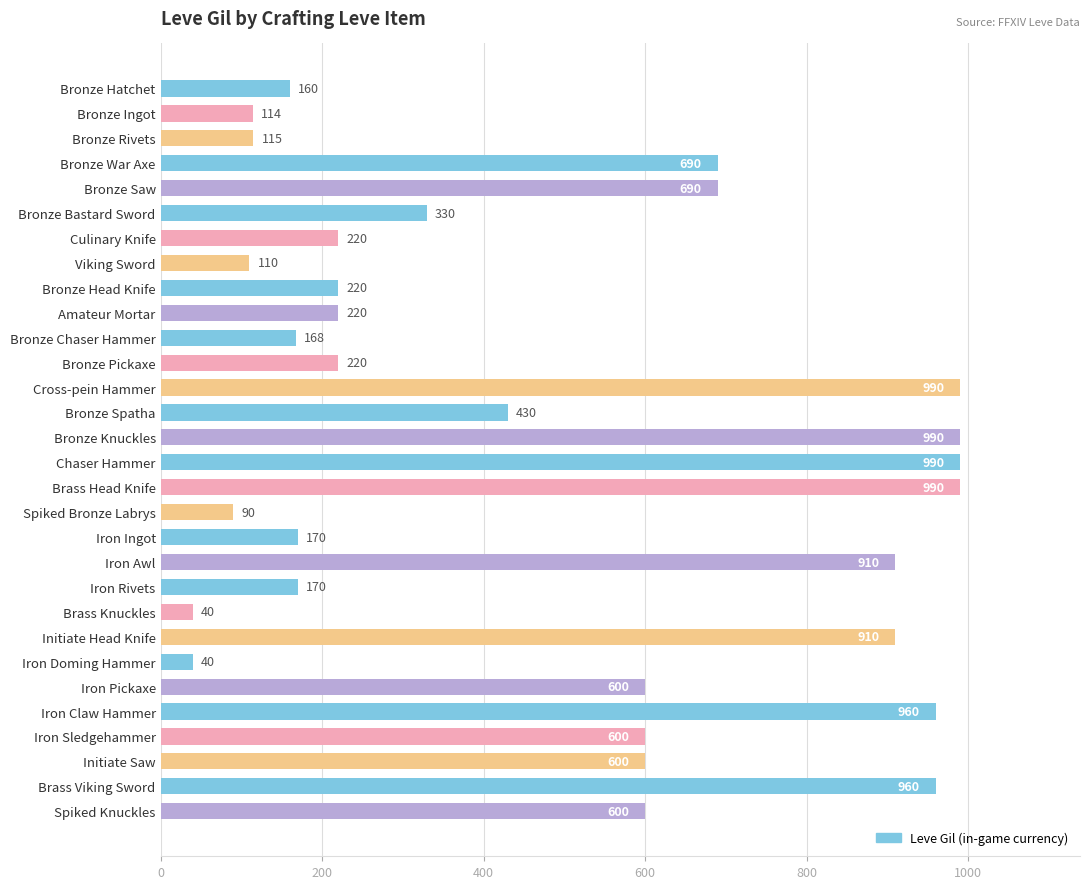

What is the label of the 24th bar from the bottom?

Culinary Knife